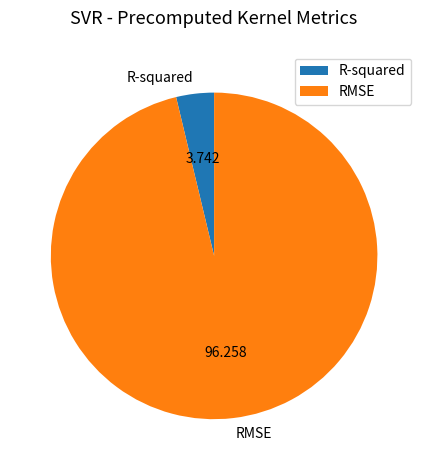

Which slice is the largest?

RMSE